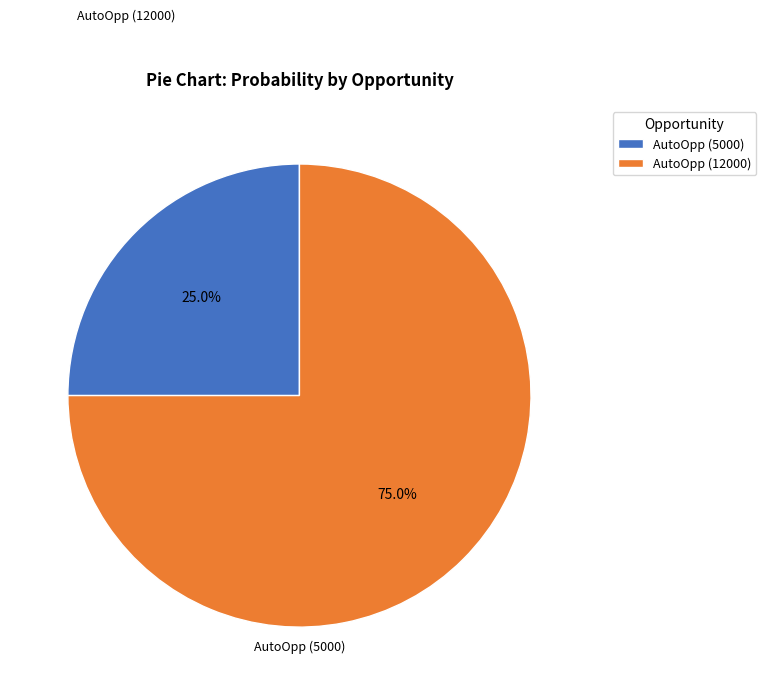

What is the ratio of the value at AutoOpp (12000) to the value at AutoOpp (5000)?

3.0